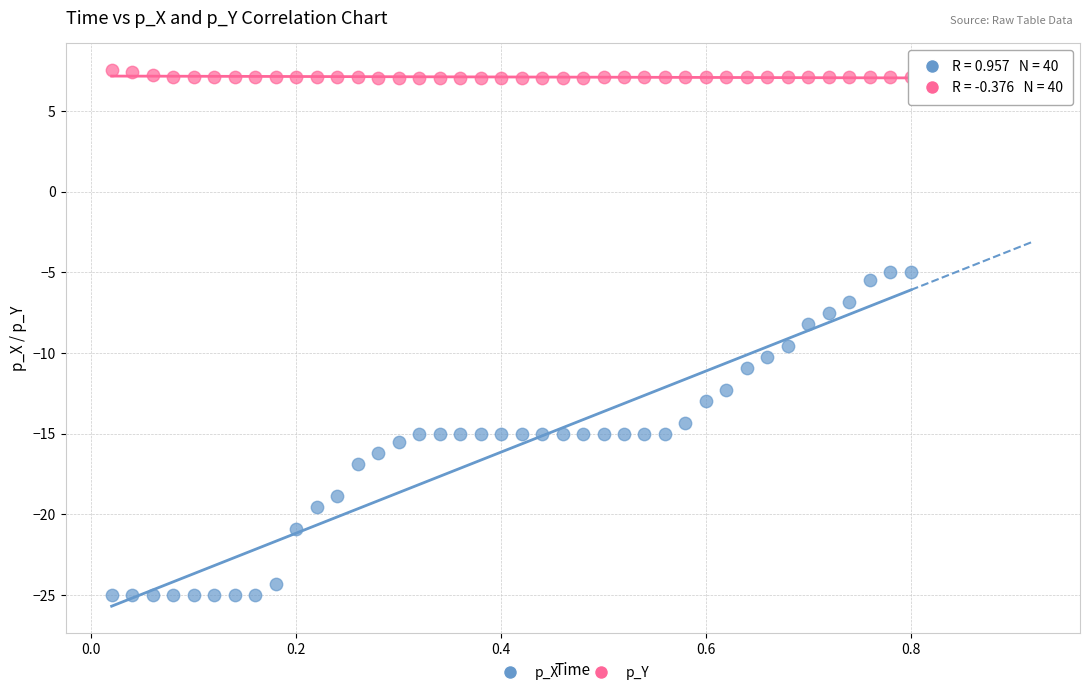

Which series has the largest Y range (max minus min)?

p_X